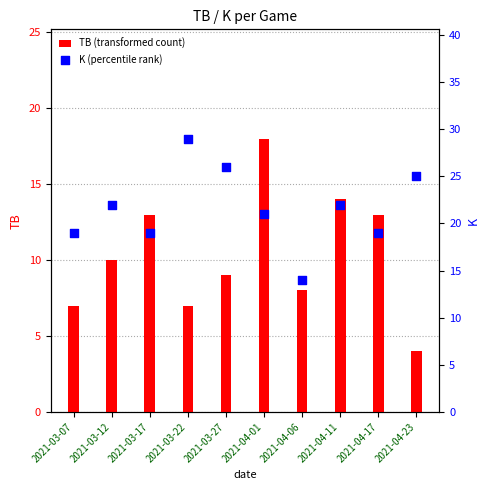

Which series has the widest spread of Y values?

K (percentile rank)